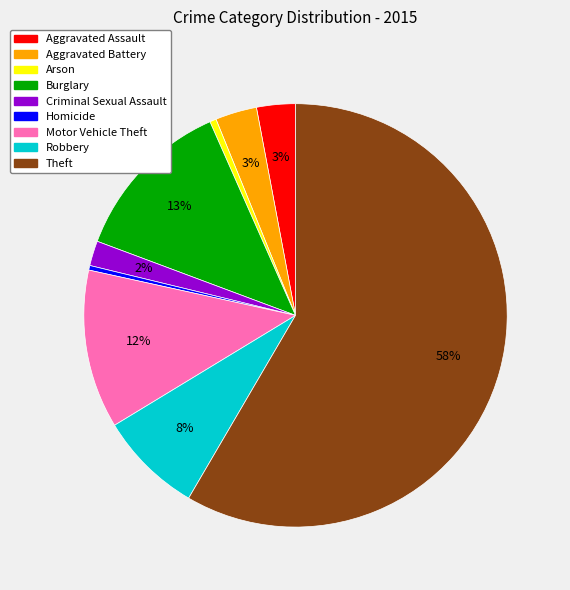

Is the sum of Aggravated Assault and Homicide greater than half?

No